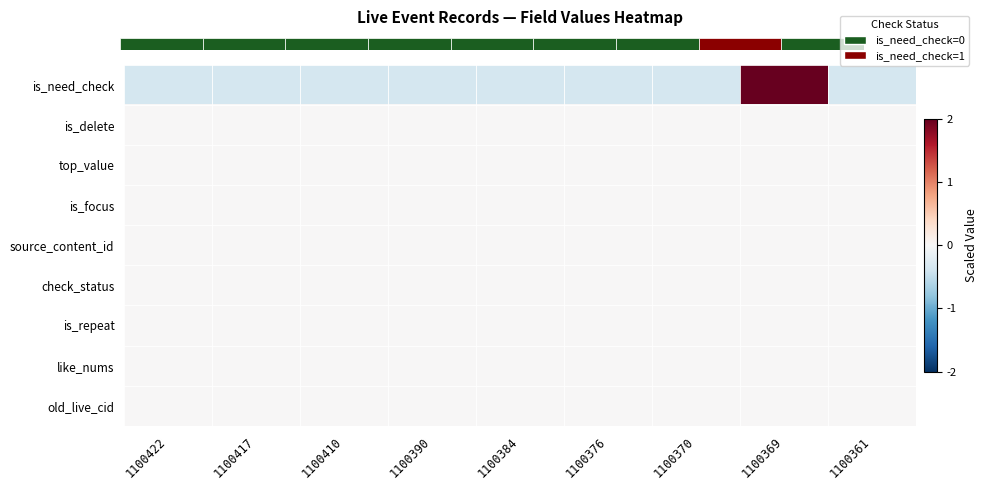

Is it true that is_repeat equals 0.0 at 1100369?

True